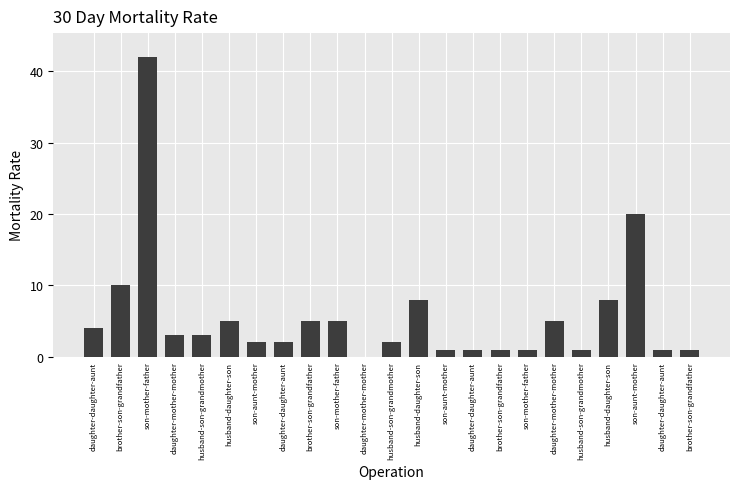

How many values are above zero?

22